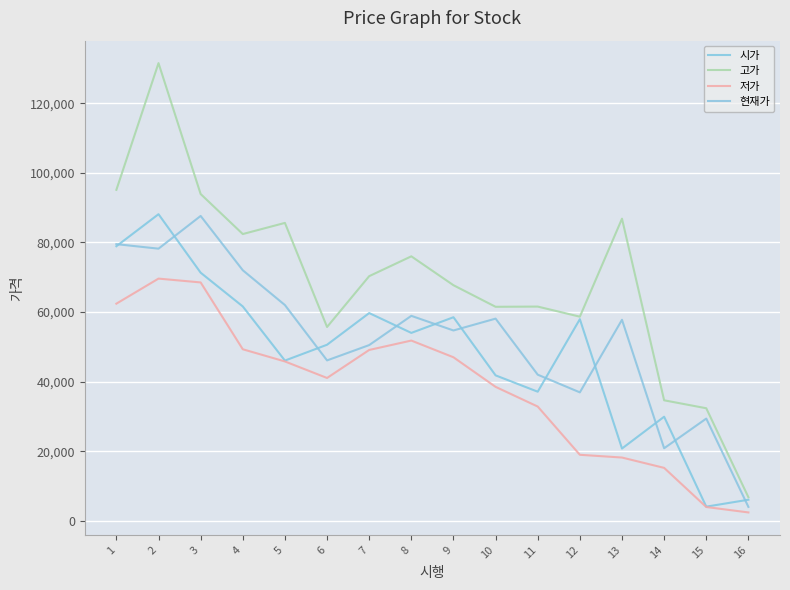

At which category is the sum across all series the highest?

2